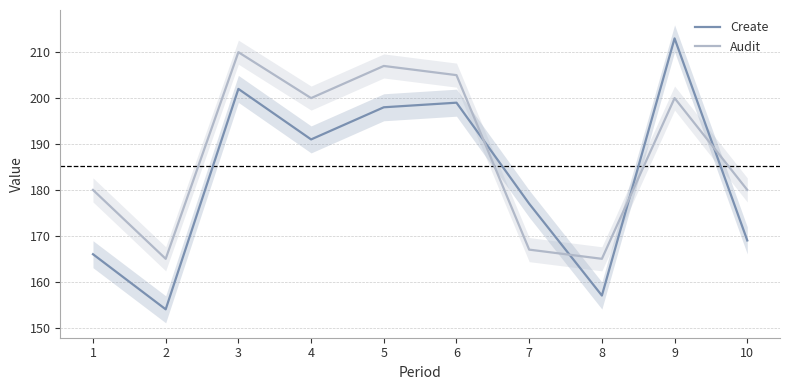

How many intersections are there between Audit and Create?

4